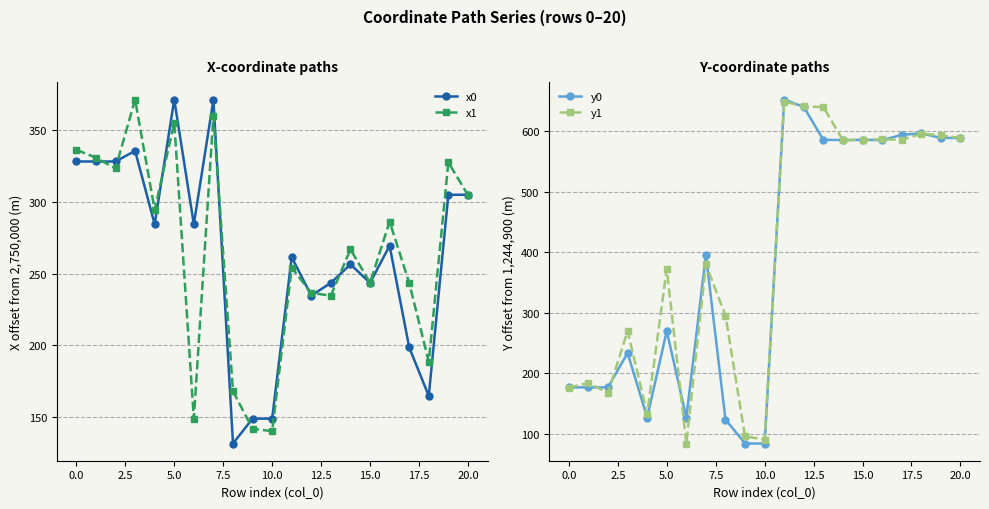

Is this an area chart (filled region under the line)?

No